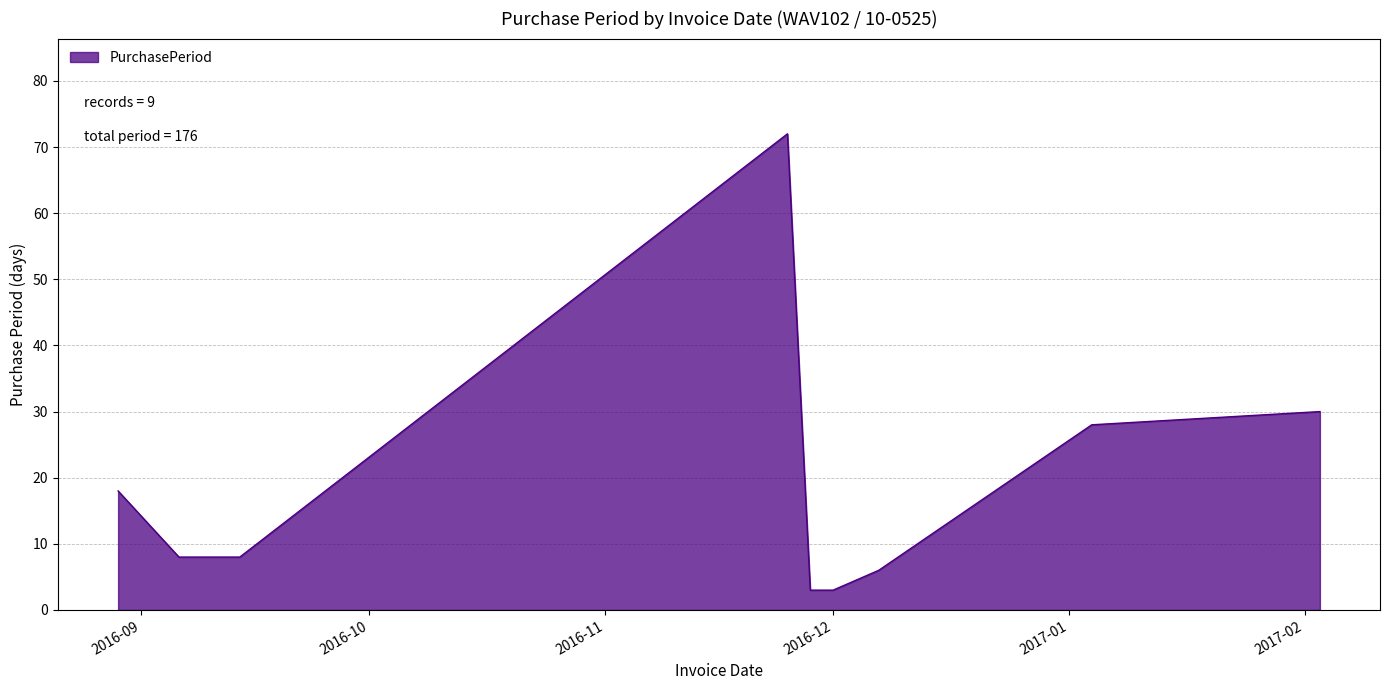

What is the smallest value displayed?

3